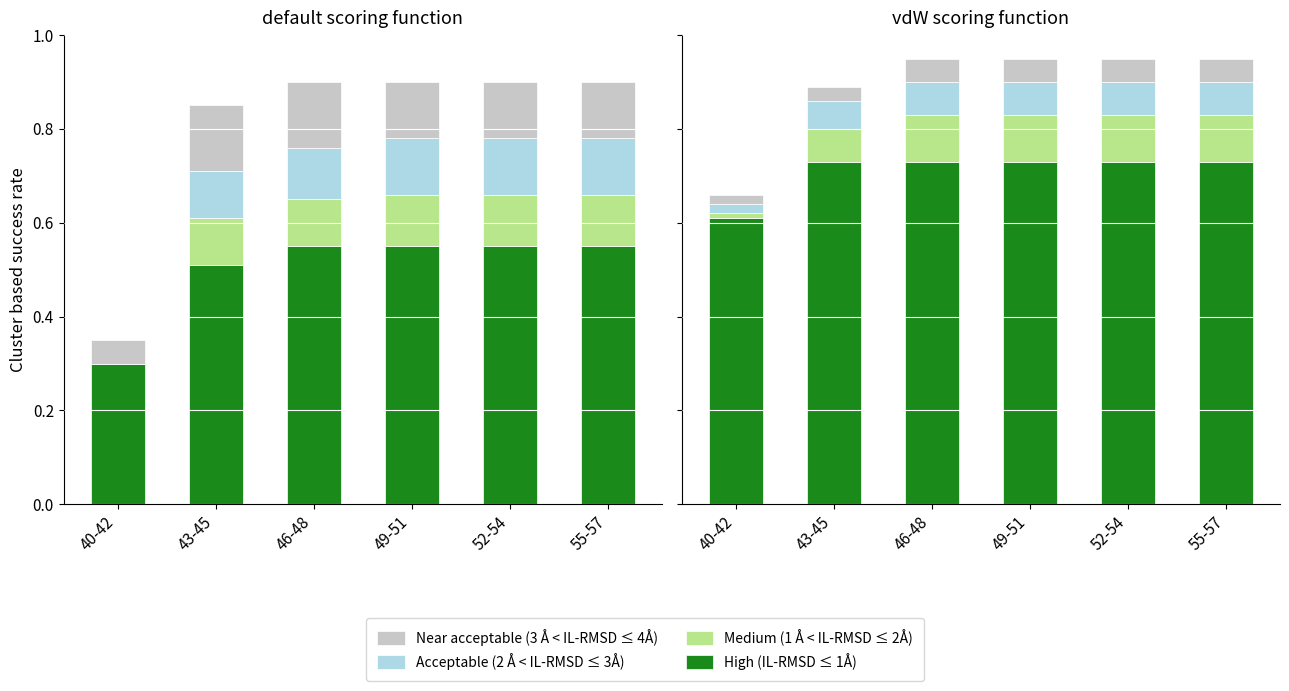

How many High (IL-RMSD ≤ 1Å) values are between 0 and 1?

6